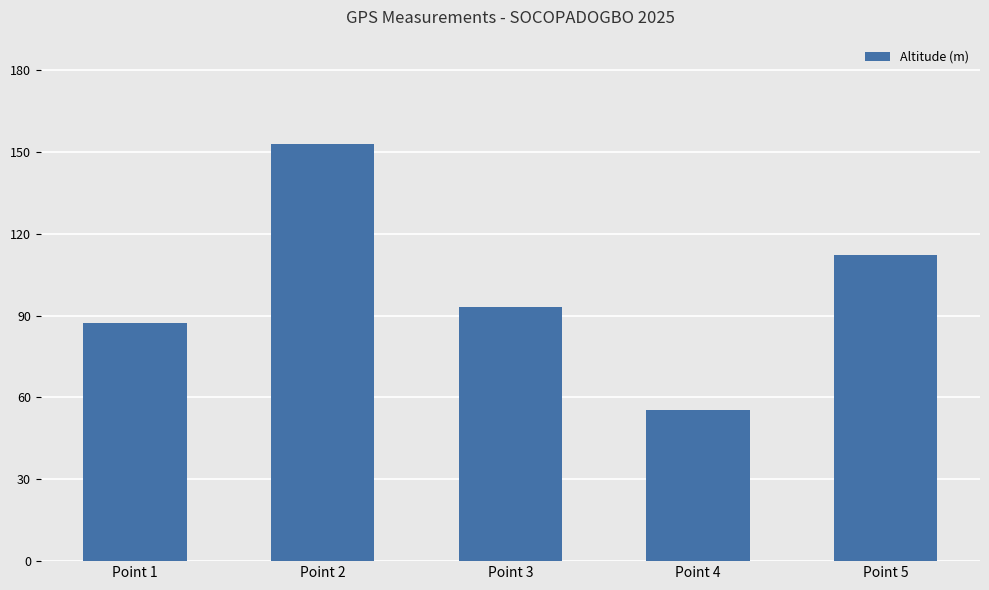

What is the approximate value at Point 5?

112.2